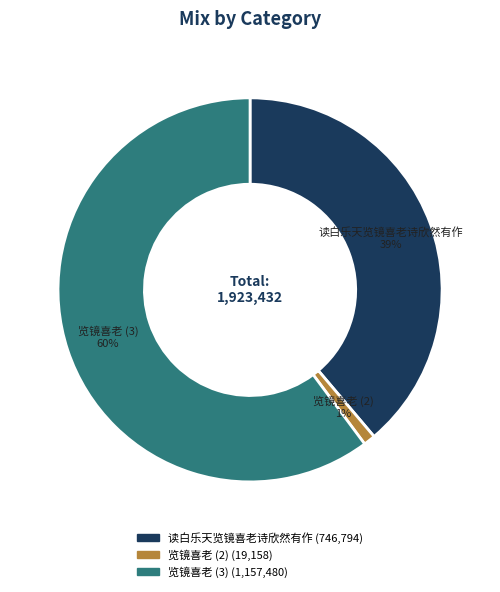

Is there a majority slice in this chart?

Yes